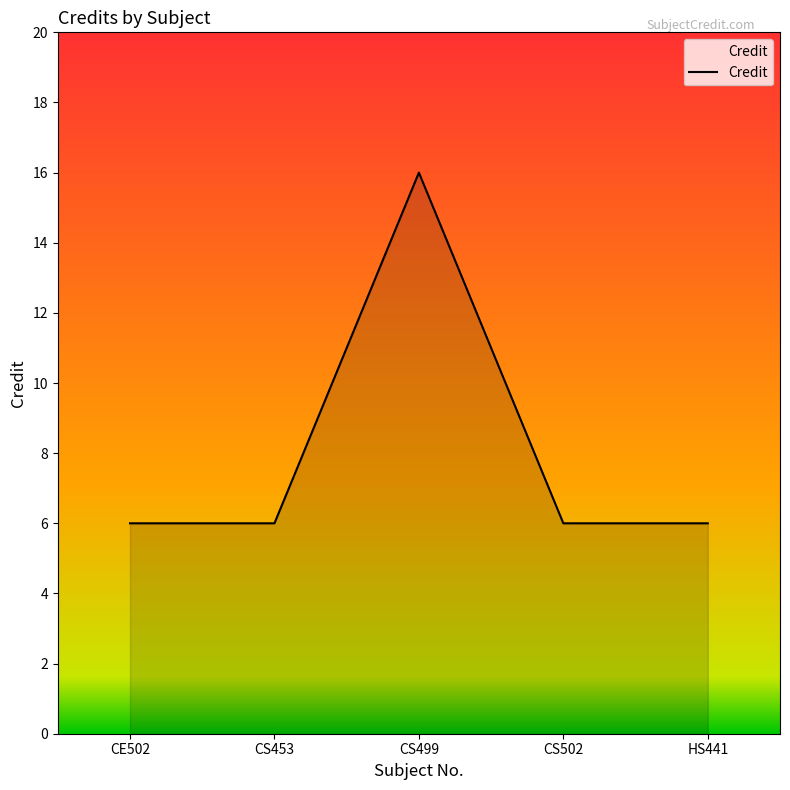

The value at CS502 is 9. True or false?

False